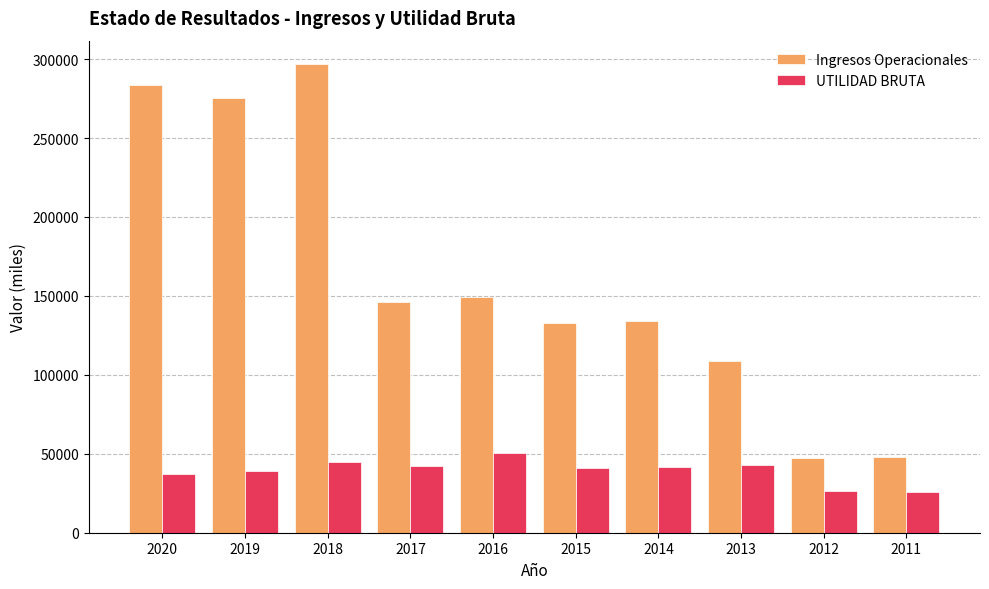

What is the sum of all UTILIDAD BRUTA values?

390590.2